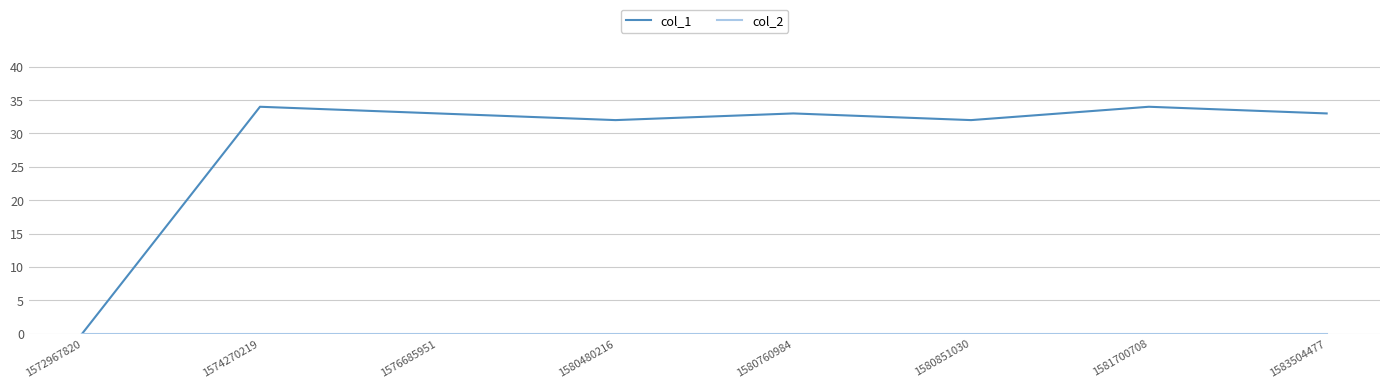

What is the total value across all series at 1580480216?

32